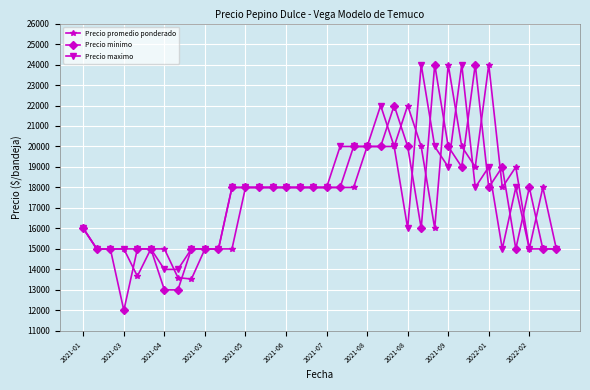

What is the value of the Precio minimo point at the 19th from the left?

18000